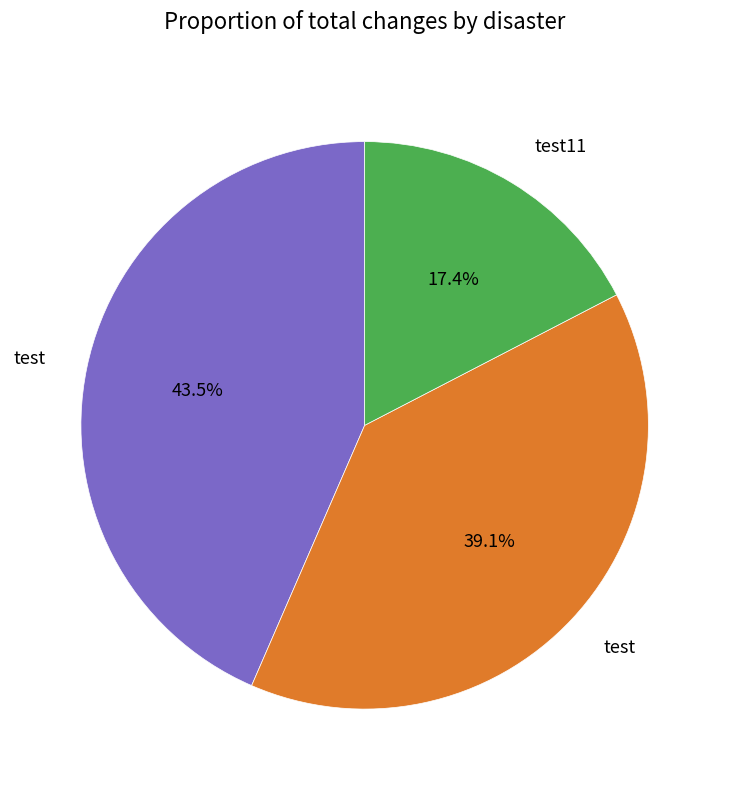

Does any single category account for the majority?

No